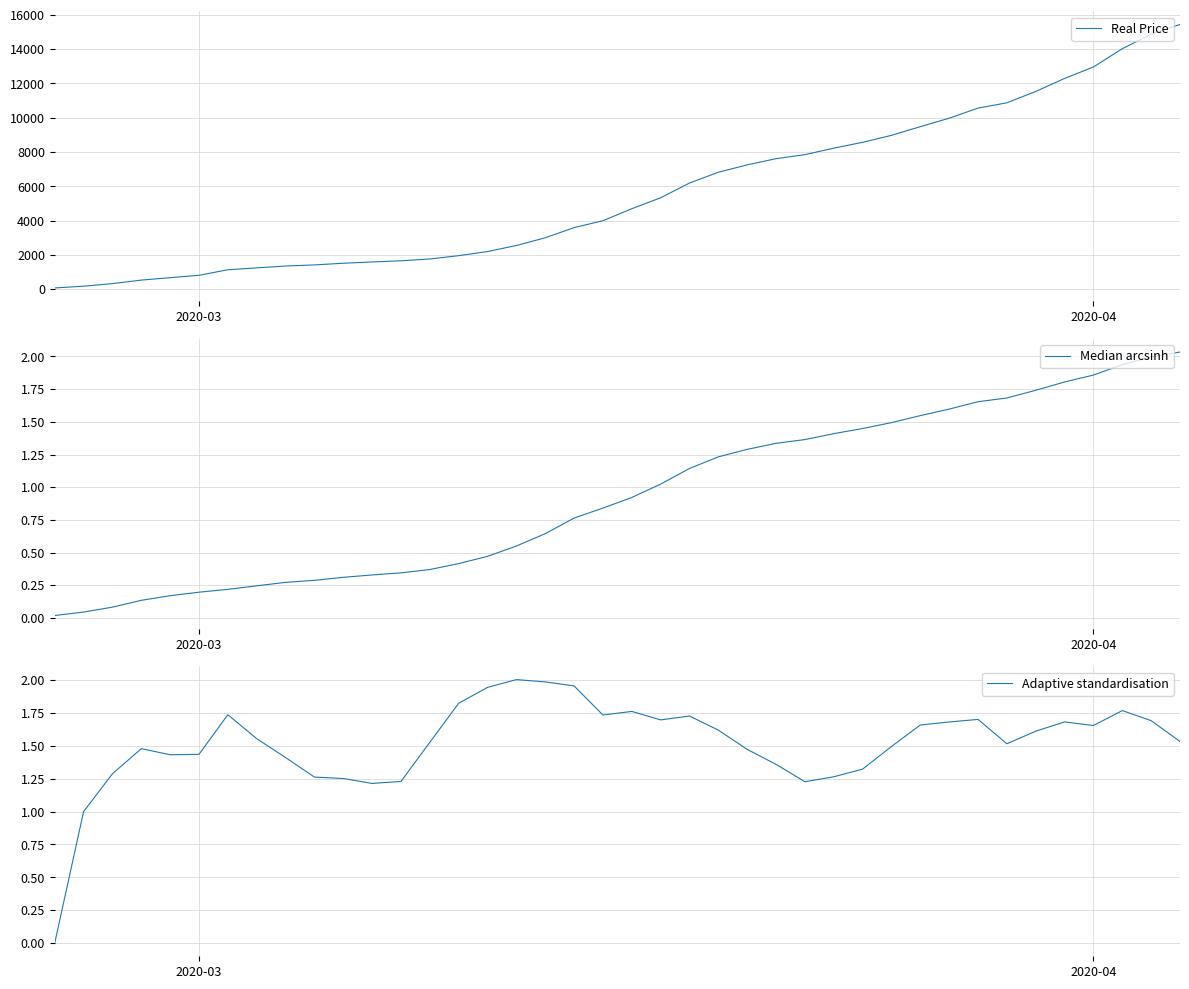

Is the value of Adaptive standardisation at 37 greater than the value of Real Price at 19?

No